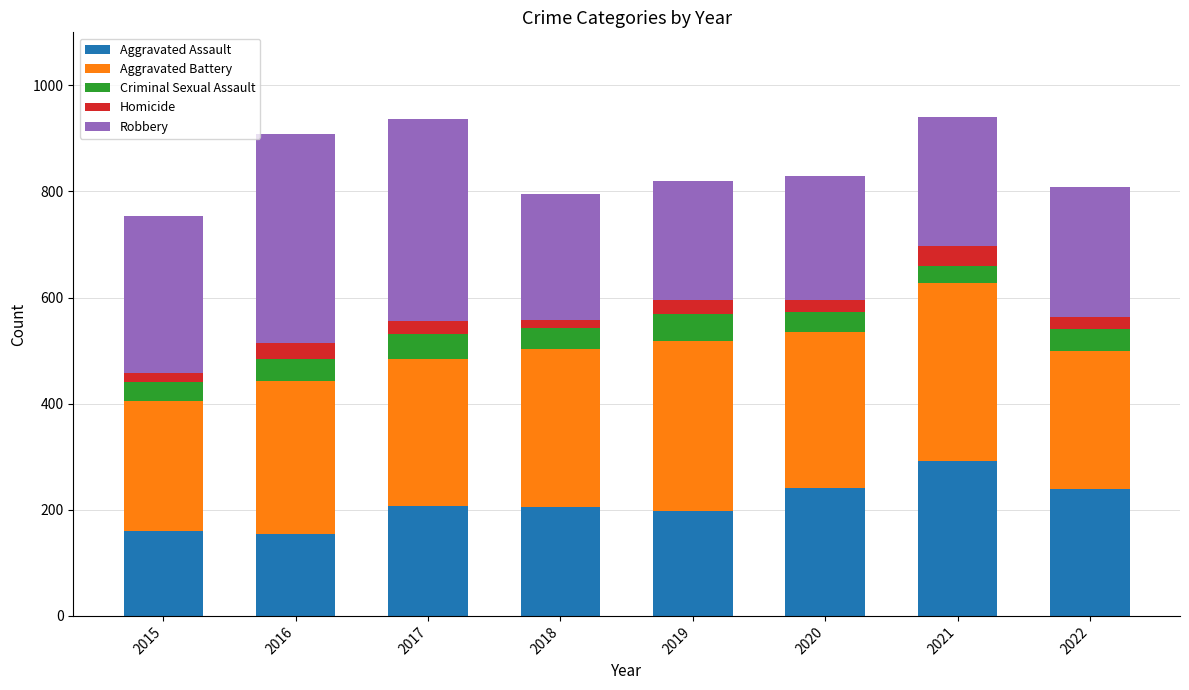

How many data points does each series have?

8